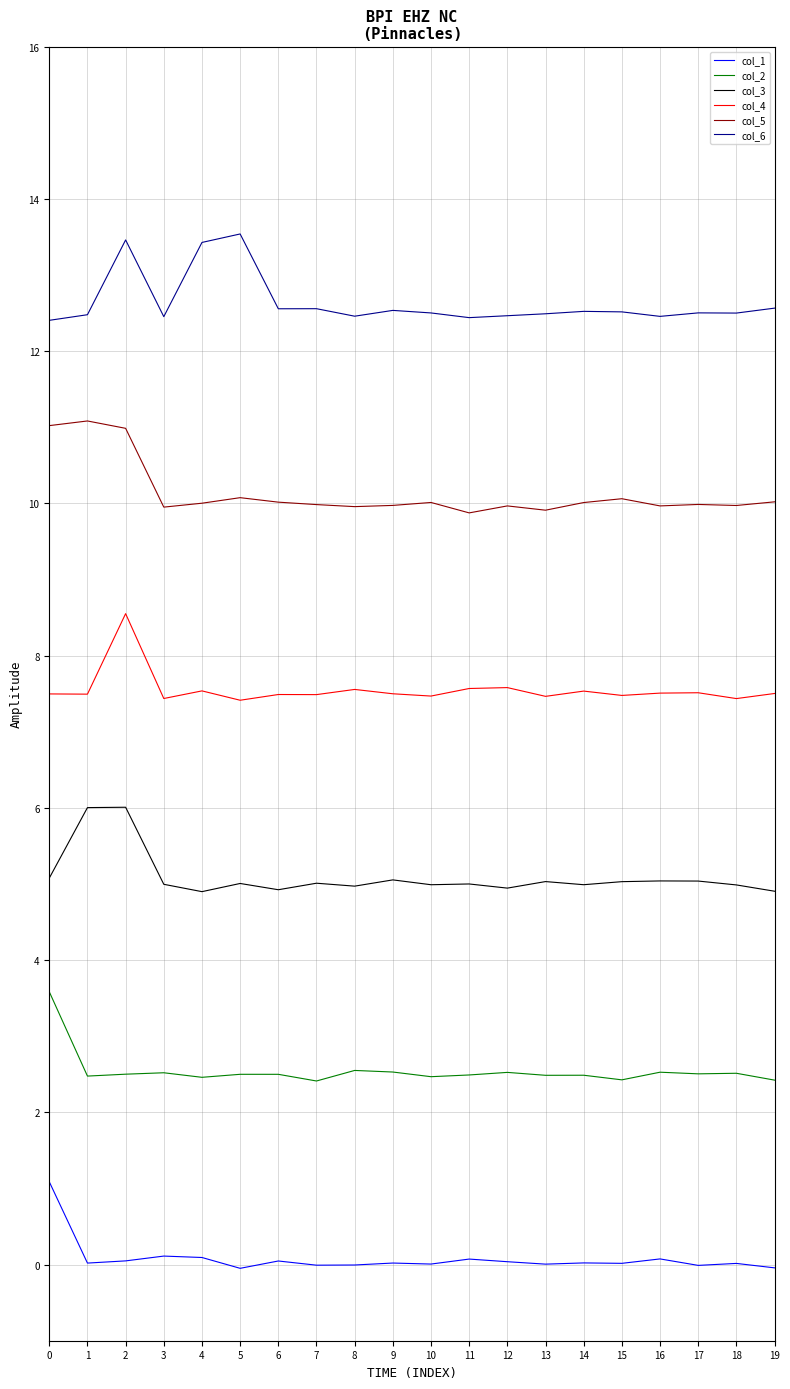

Which label corresponds to the smallest value in the chart?

5